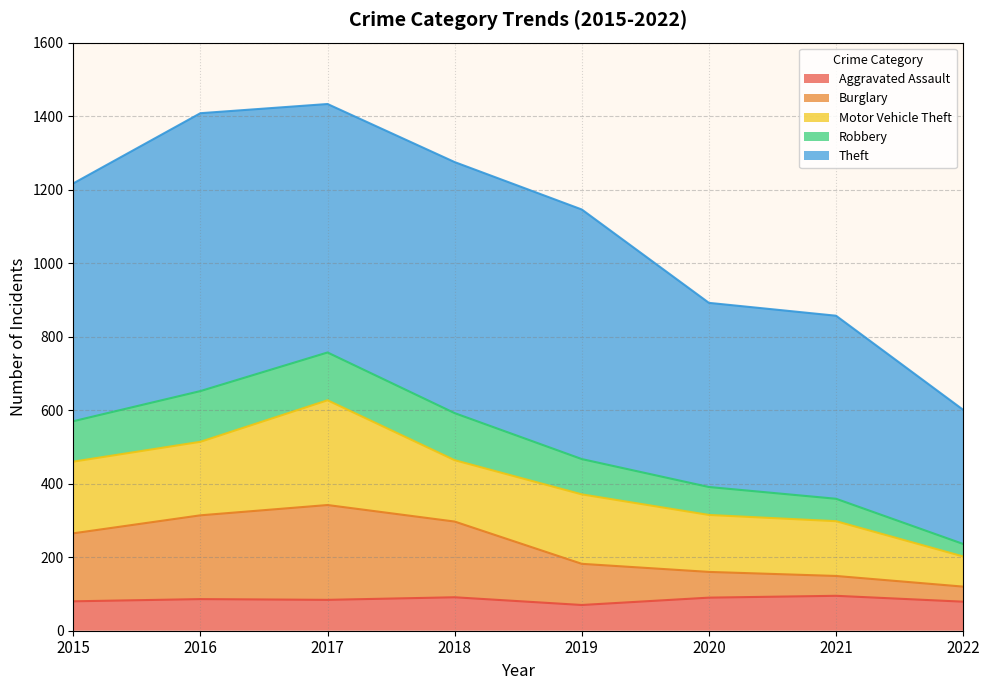

Which category has the lowest value in the Burglary series?

2022